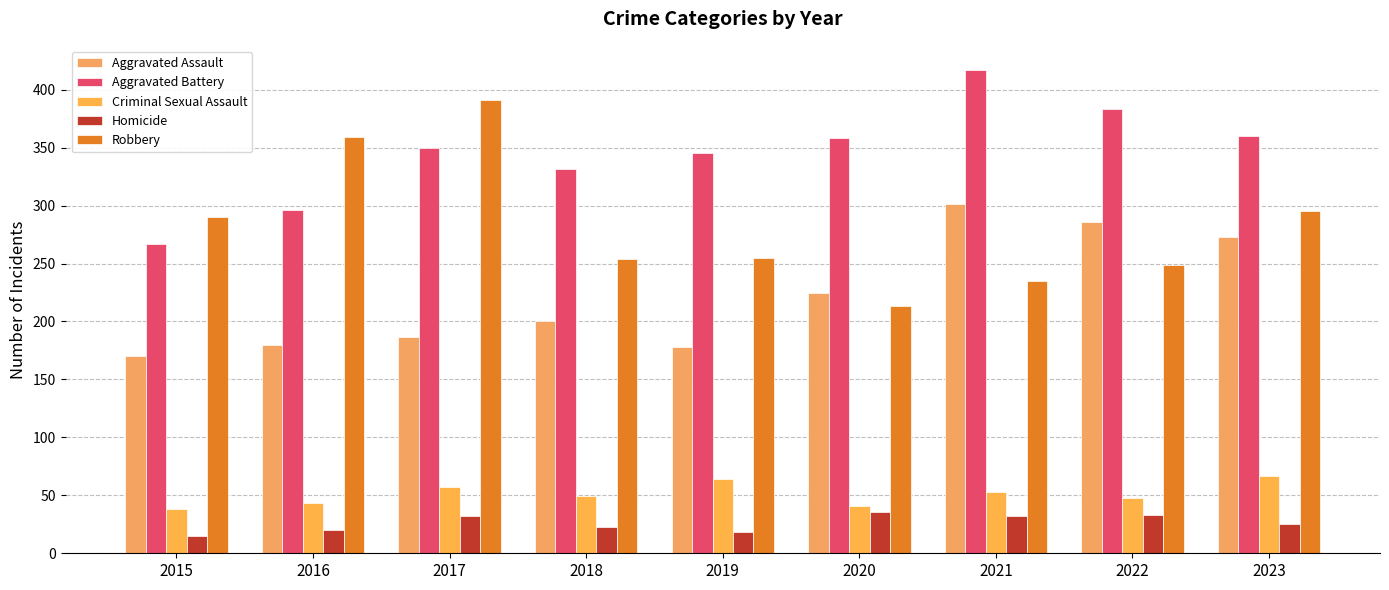

What are all the series names shown in the legend?

Aggravated Assault, Aggravated Battery, Criminal Sexual Assault, Homicide, Robbery